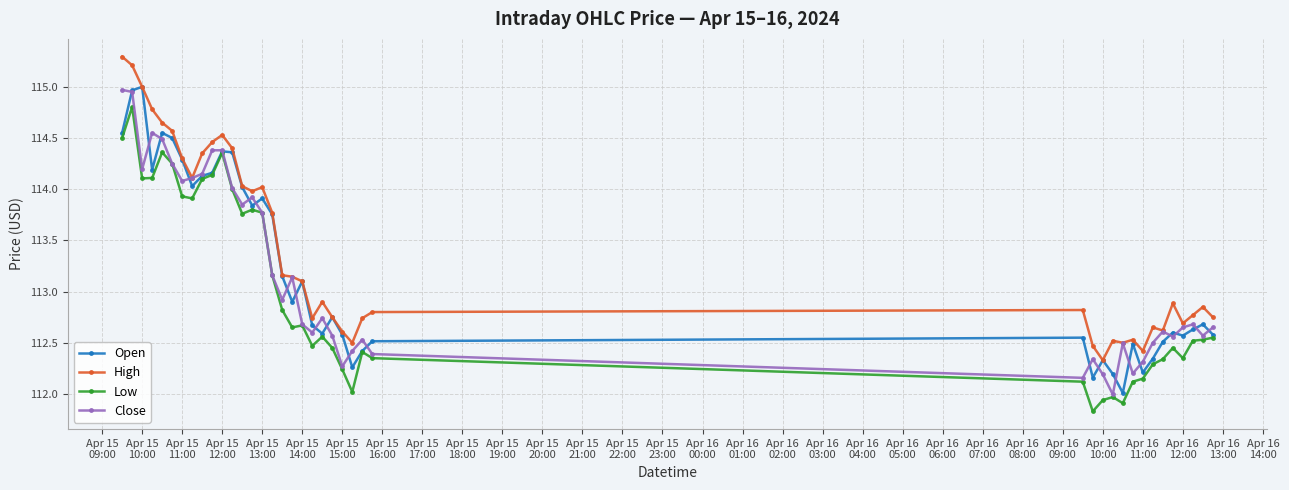

In Open, how many points are lower than both neighbors (excluding endpoints)?

10